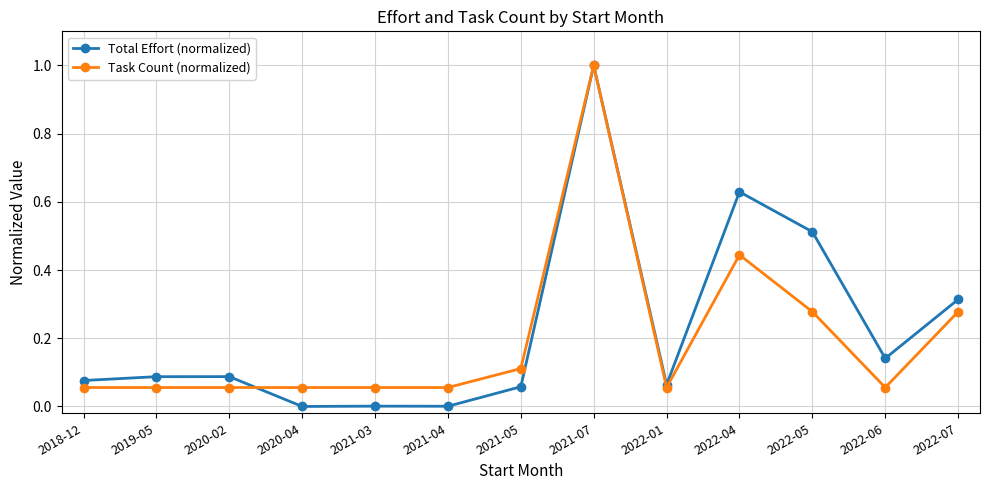

At which category is the sum across all series the highest?

2021-07